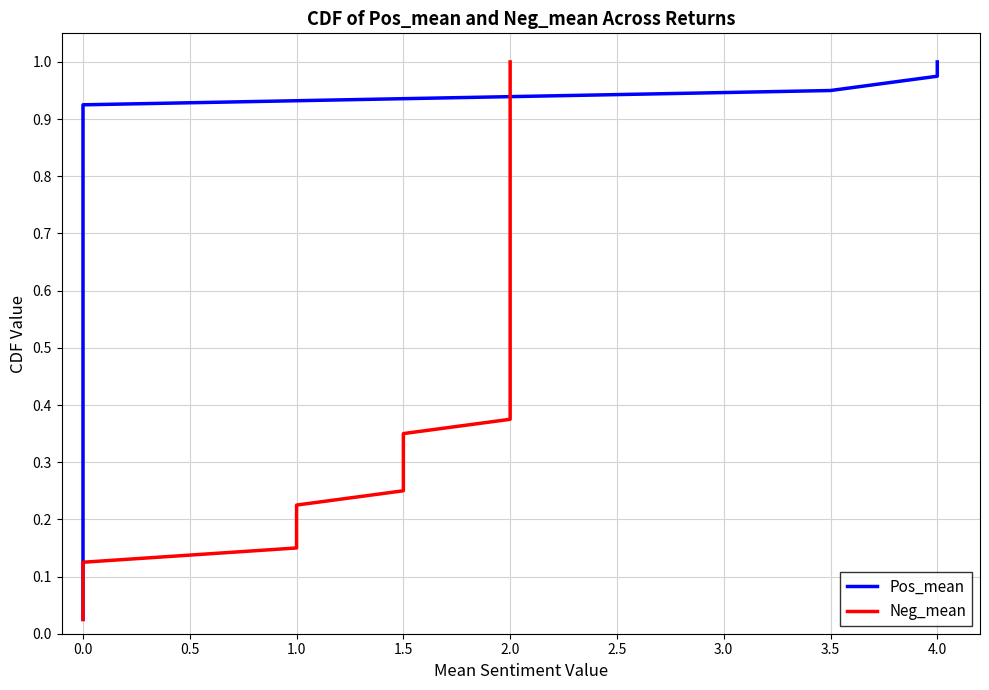

The Pos_mean series shows 1.0 at 0.0. True or false?

False